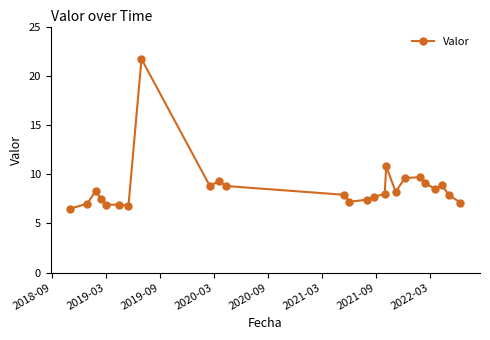

True or false: the data has more than 0 interior local peaks.

True